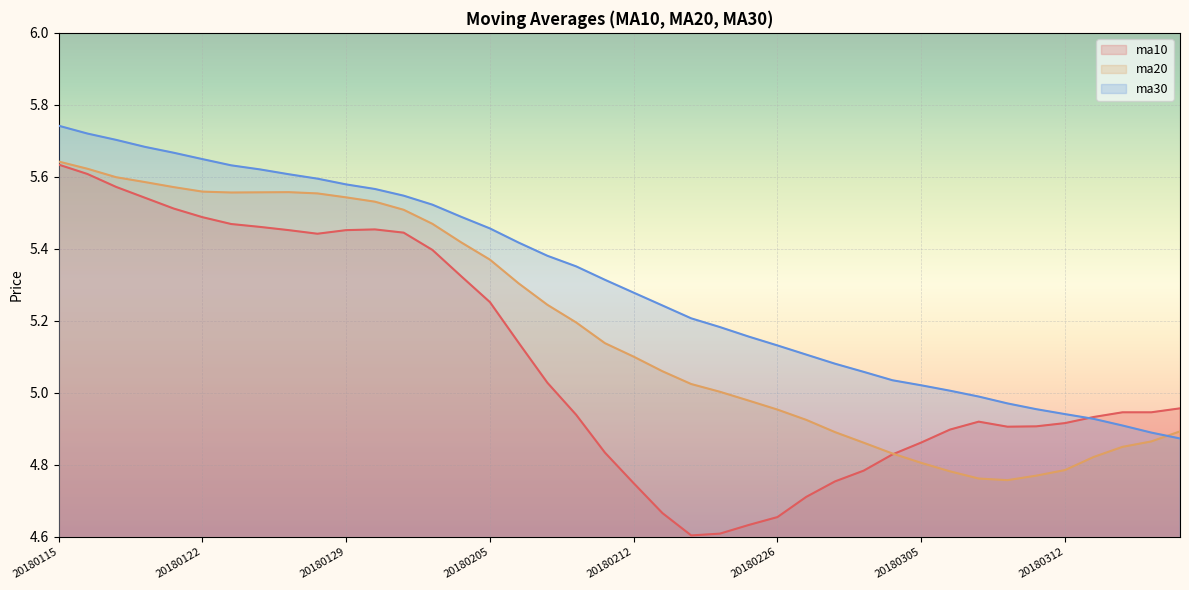

Between 20180125 and 20180223, which series saw the biggest shift?

ma10